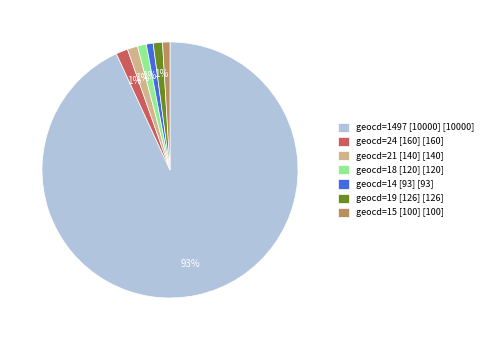

Which has a higher value, geocd=1497 [10000] [10000] or geocd=15 [100] [100]?

geocd=1497 [10000] [10000]